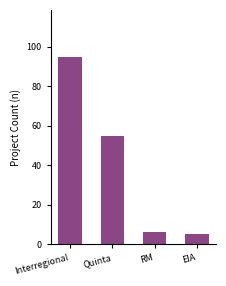

How many data points are less than 55?

2